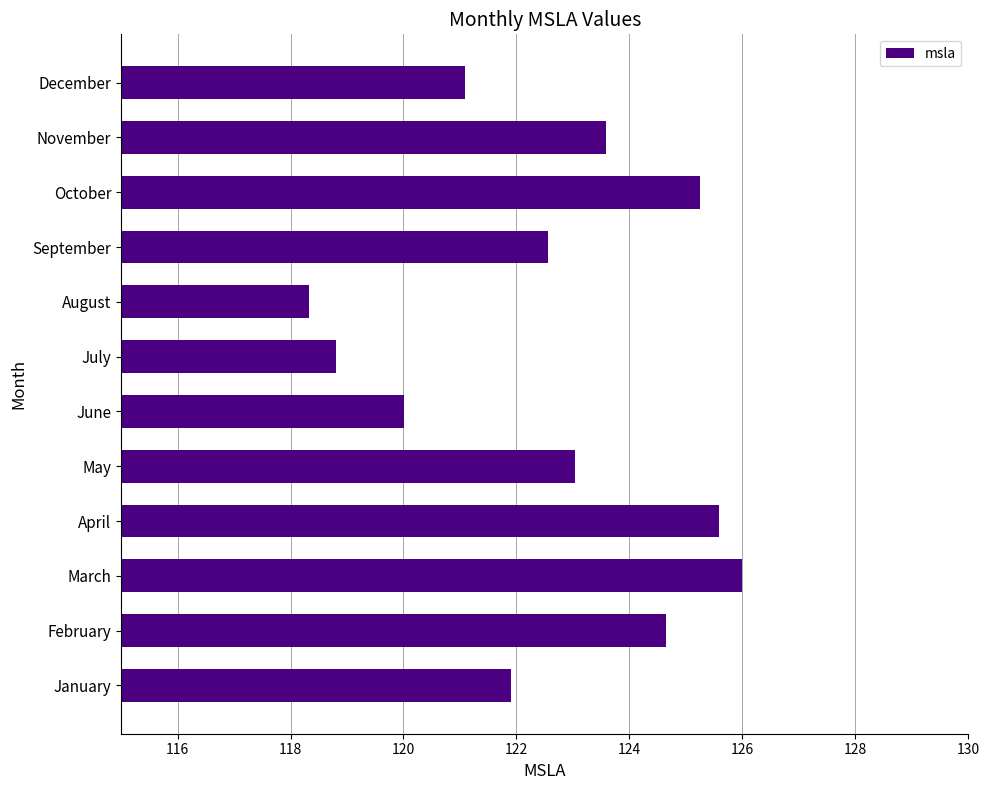

The value at October is 125.2. True or false?

True